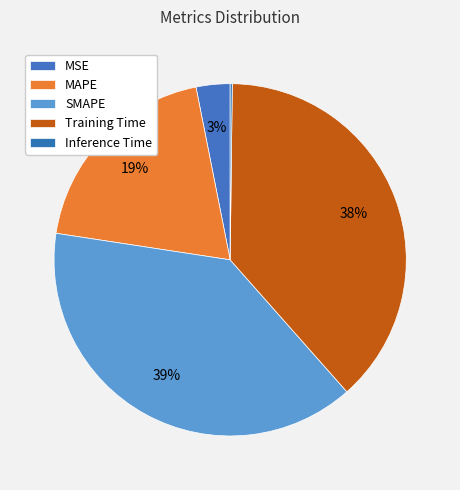

Combined, do MAPE and SMAPE account for over 50%?

Yes